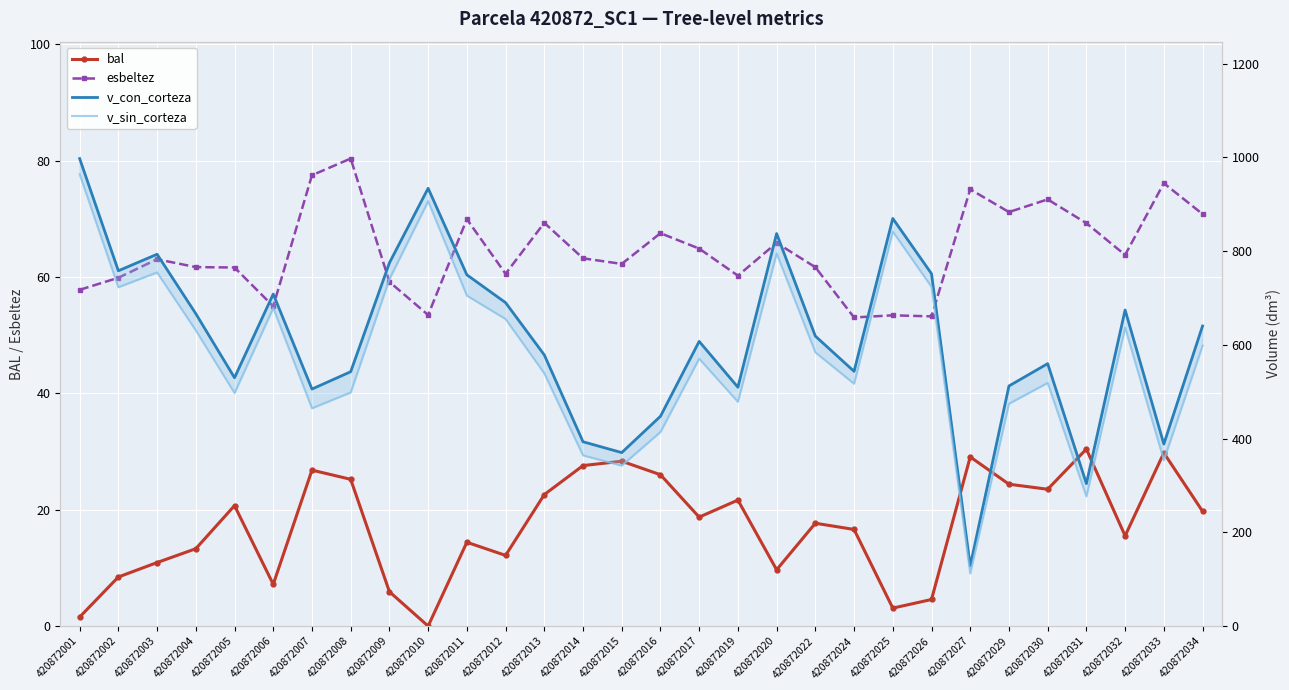

Reading left to right, transcribe all the data shown in this chart.

bal: 1.6	8.4	10.9	13.3	20.7	7.2	26.8	25.2	5.9	0.0	14.4	12.2	22.6	27.6	28.3	26.0	18.7	21.7	9.7	17.7	16.6	3.1	4.6	29.1	24.4	23.5	30.4	15.5	29.8	19.7
esbeltez: 57.8	59.9	63.1	61.7	61.6	55.0	77.5	80.4	59.2	53.5	70.0	60.6	69.3	63.2	62.3	67.5	64.9	60.2	65.9	61.7	53.0	53.4	53.2	75.1	71.2	73.3	69.3	63.8	76.1	70.8
v_con_corteza: 997.7	758.2	793.5	666.7	530.0	708.6	505.8	542.8	775.1	934.3	749.6	690.2	578.6	393.4	370.2	447.7	607.6	509.7	837.6	618.8	543.6	869.9	752.0	128.4	512.4	560.0	304.1	674.6	388.5	640.4
v_sin_corteza: 964.3	723.1	754.8	631.1	497.4	679.0	464.9	498.6	740.6	906.7	705.3	655.3	539.5	364.3	342.5	414.4	570.7	478.7	795.5	584.2	517.3	842.0	724.1	112.3	474.5	519.1	276.7	637.1	354.1	598.4